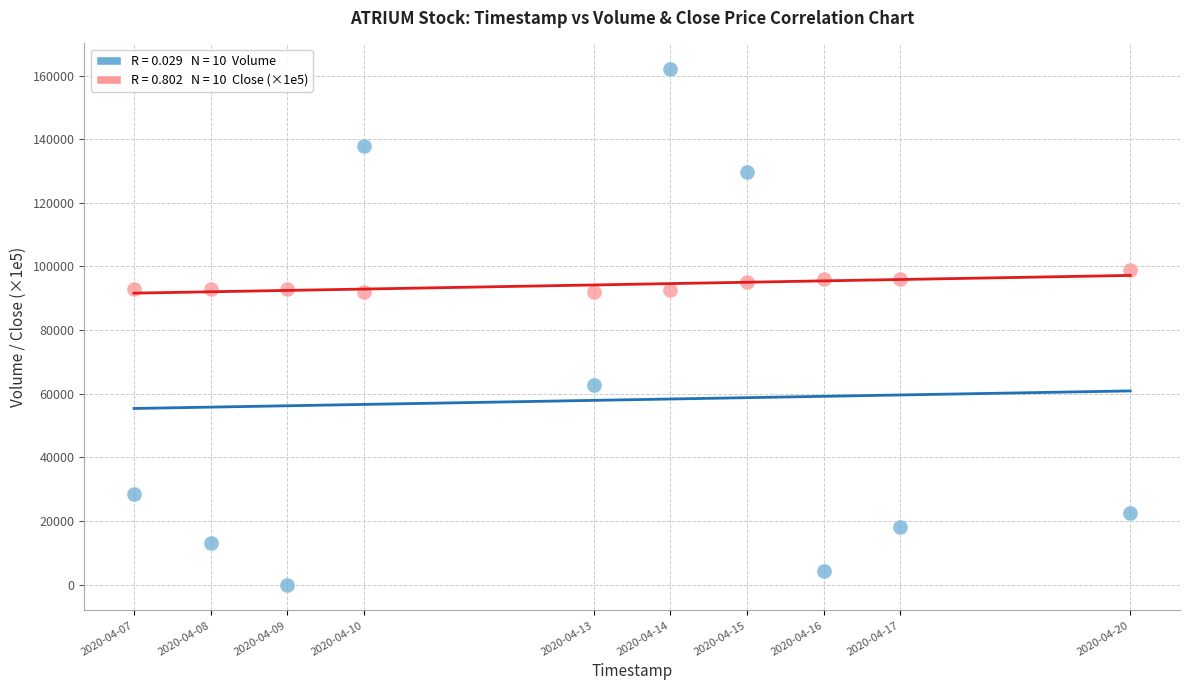

Across all data points, what is the range of Y values (max minus min)?

162000